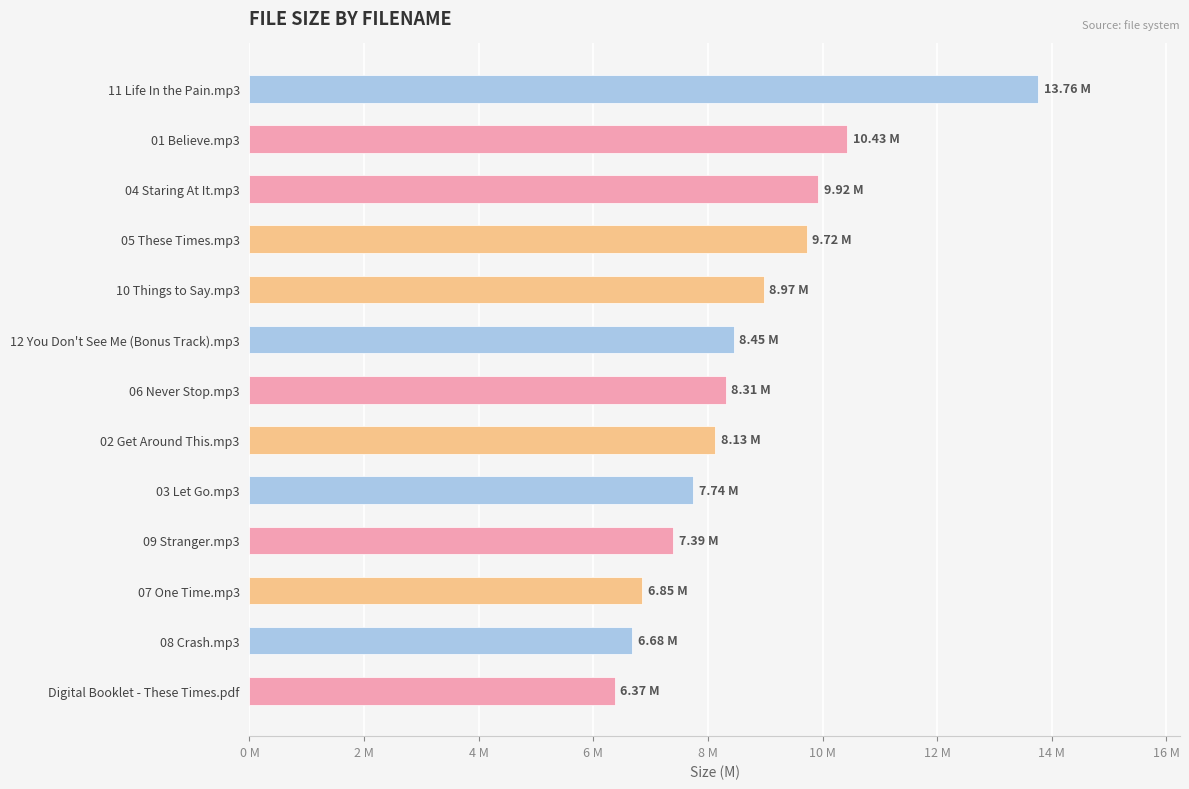

What is the sum of all values?

112.7